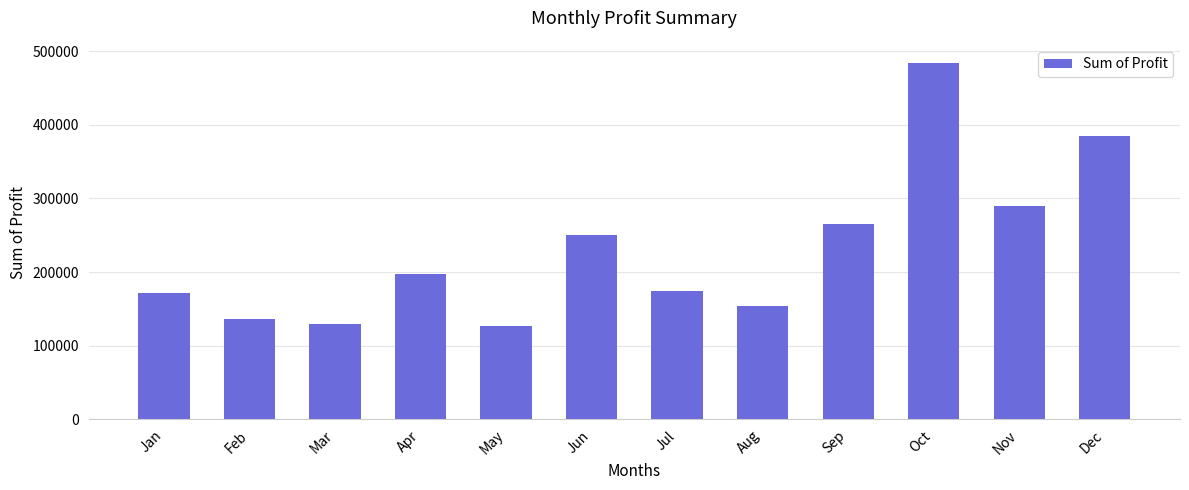

The value at Oct is 484486.7. True or false?

True